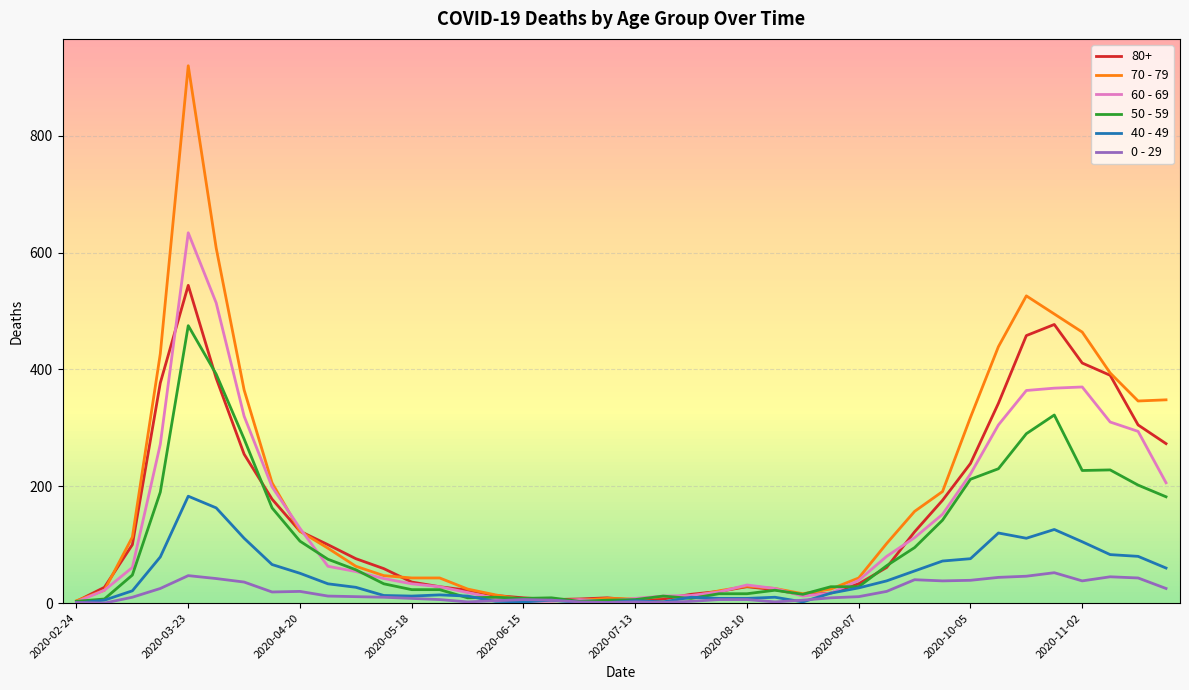

What is the average value of the 70 - 79 series?

178